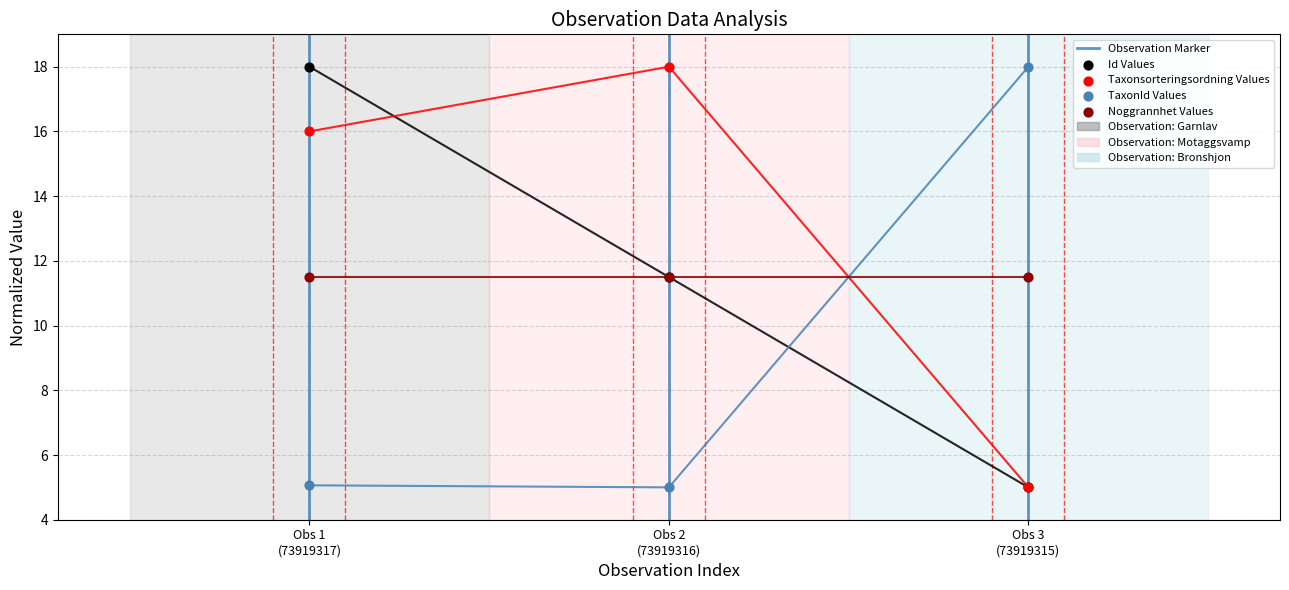

Which series contains the highest Y value?

Id